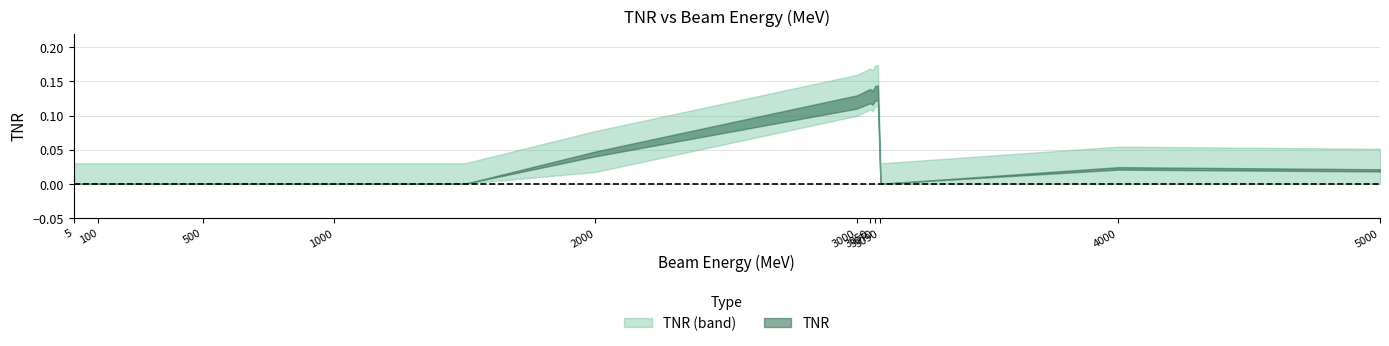

What is the difference between the maximum and minimum values?

0.1